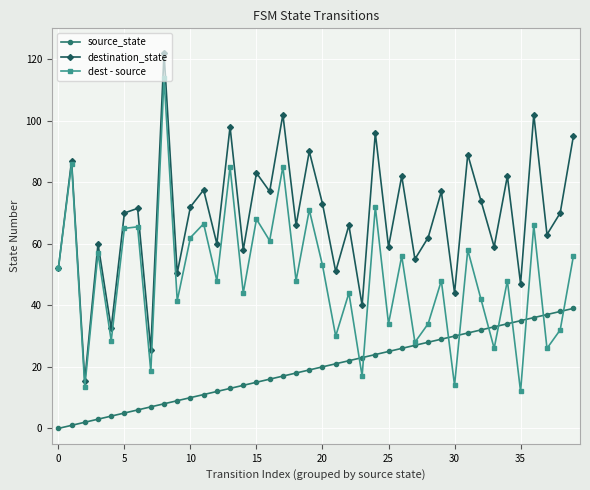

What is the difference between the maximum and second lowest values in the dest - source series?

100.5